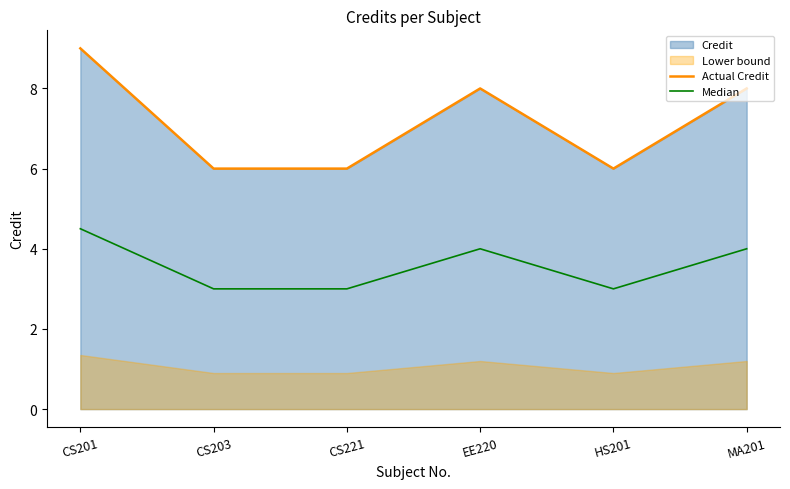

Which series has the largest range (max minus min)?

Actual Credit